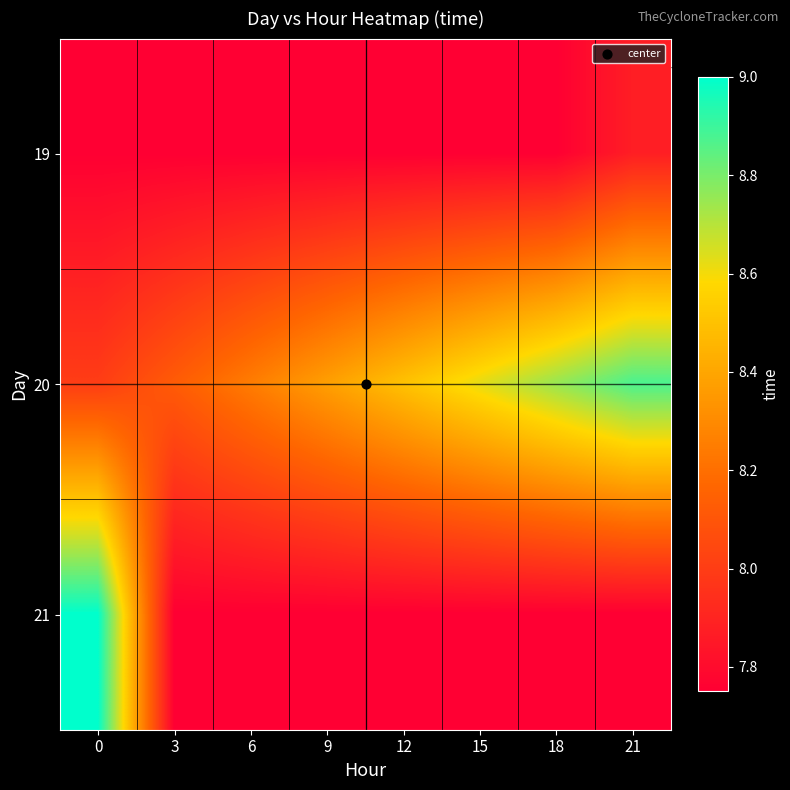

Rank the series by their average value, from highest to lowest.

20, 21, 19